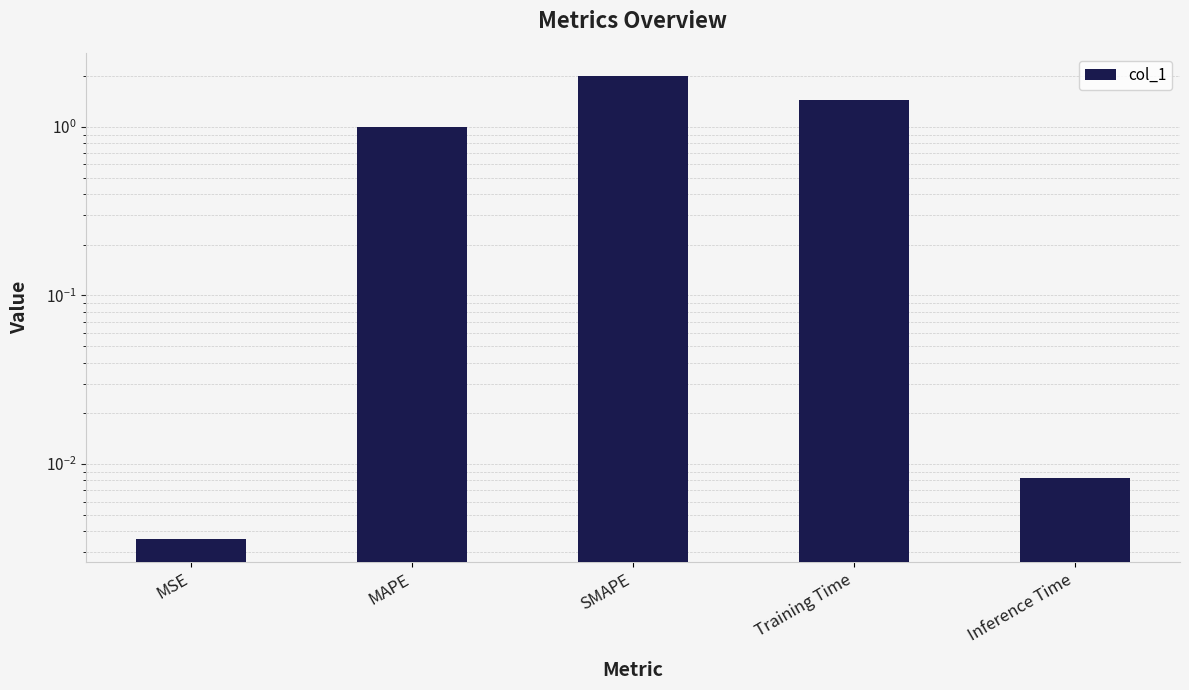

List the labels in order of value, smallest first.

MSE, Inference Time, MAPE, Training Time, SMAPE